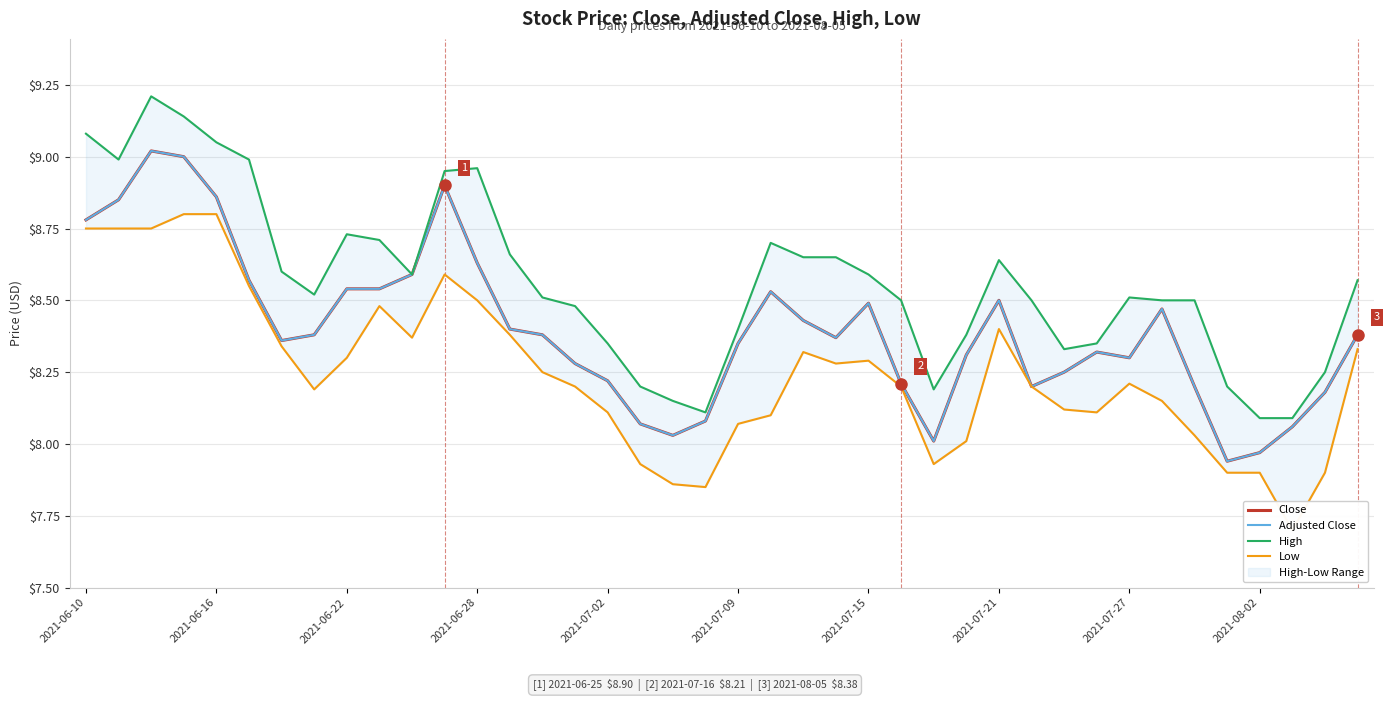

True or false: High and Close intersect in this chart.

False